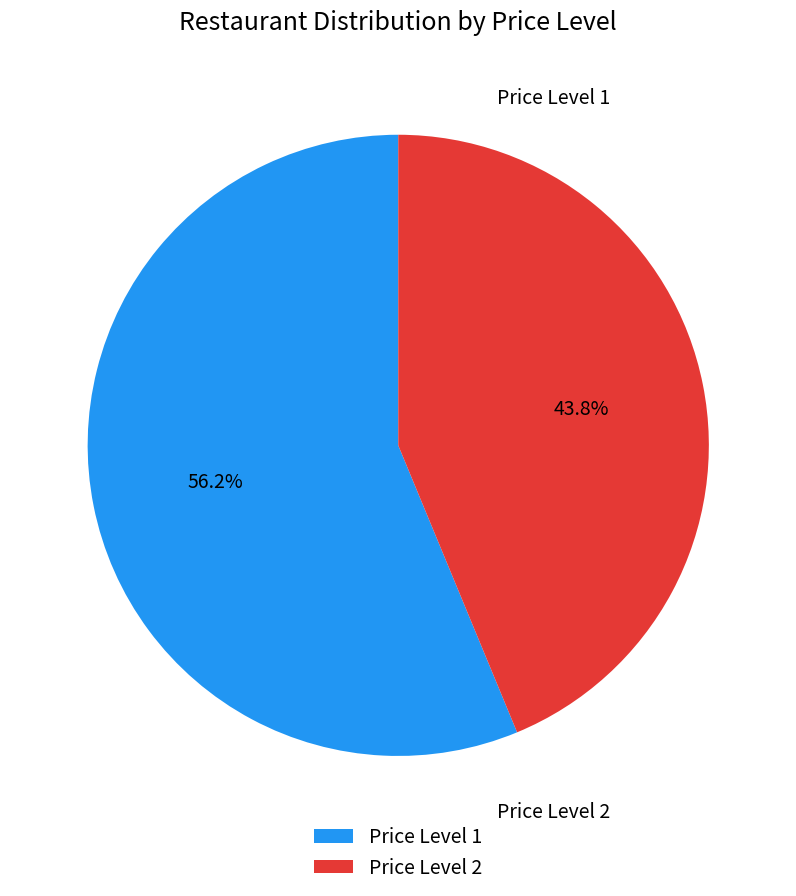

The Price Level 1 slice represents 56% of the pie. True or false?

True